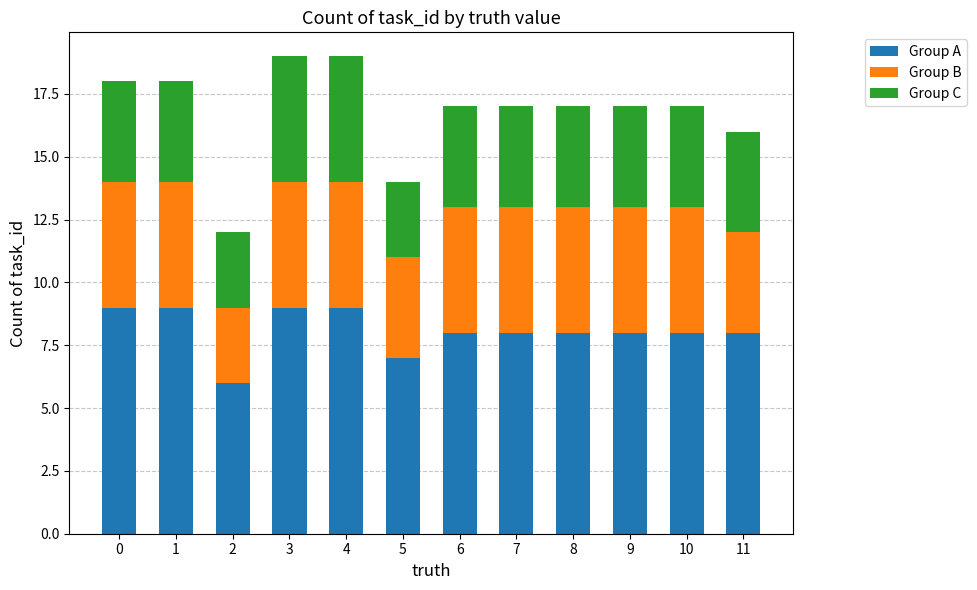

What is the sum of all Group A values?

97